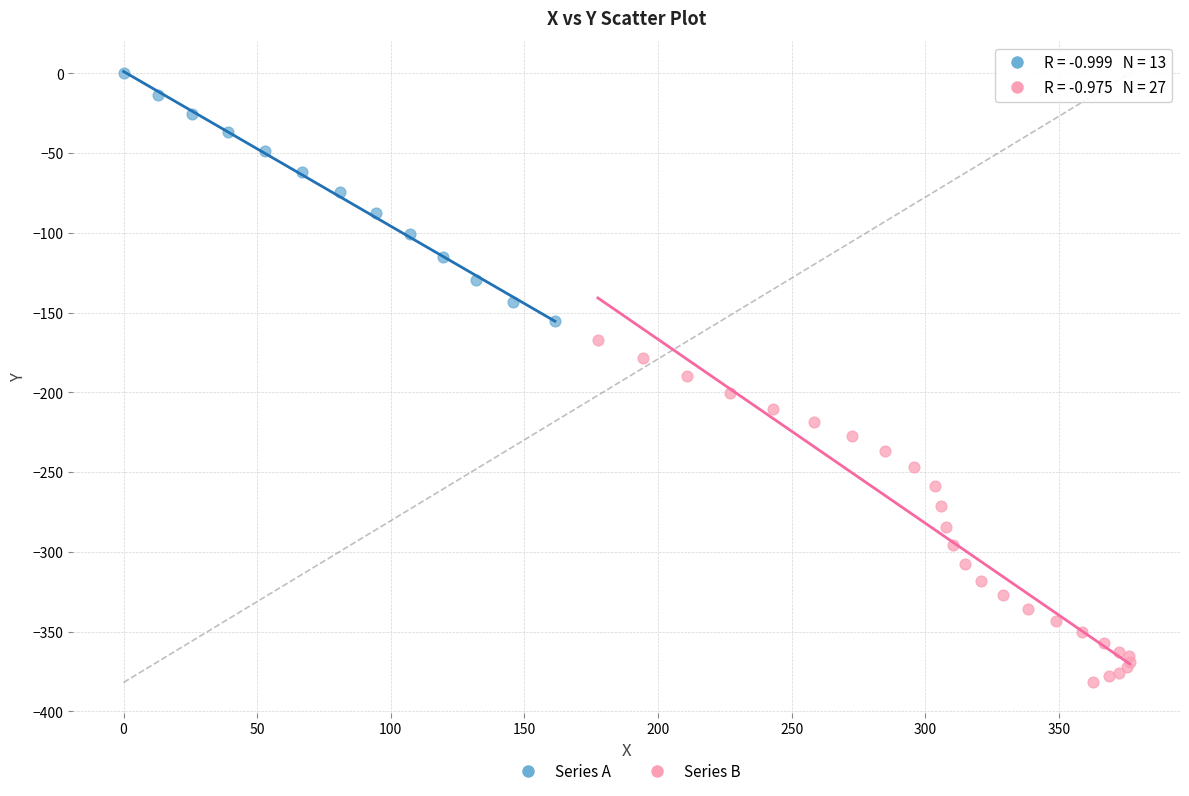

Which series reaches the maximum Y coordinate?

Series A